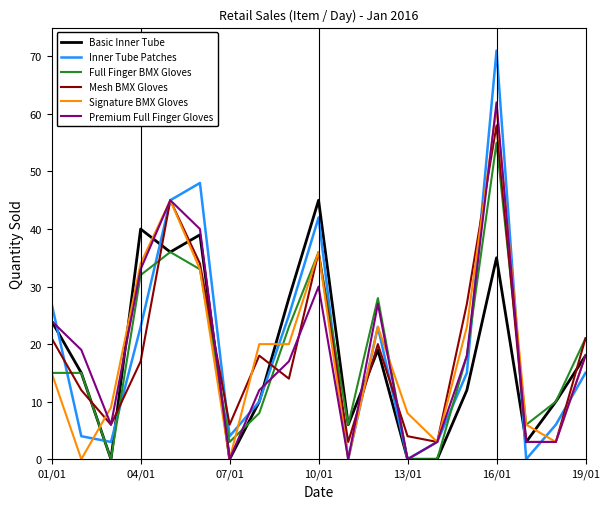

List the series in order of their peak value, lowest first.

Basic Inner Tube, Full Finger BMX Gloves, Mesh BMX Gloves, Signature BMX Gloves, Premium Full Finger Gloves, Inner Tube Patches